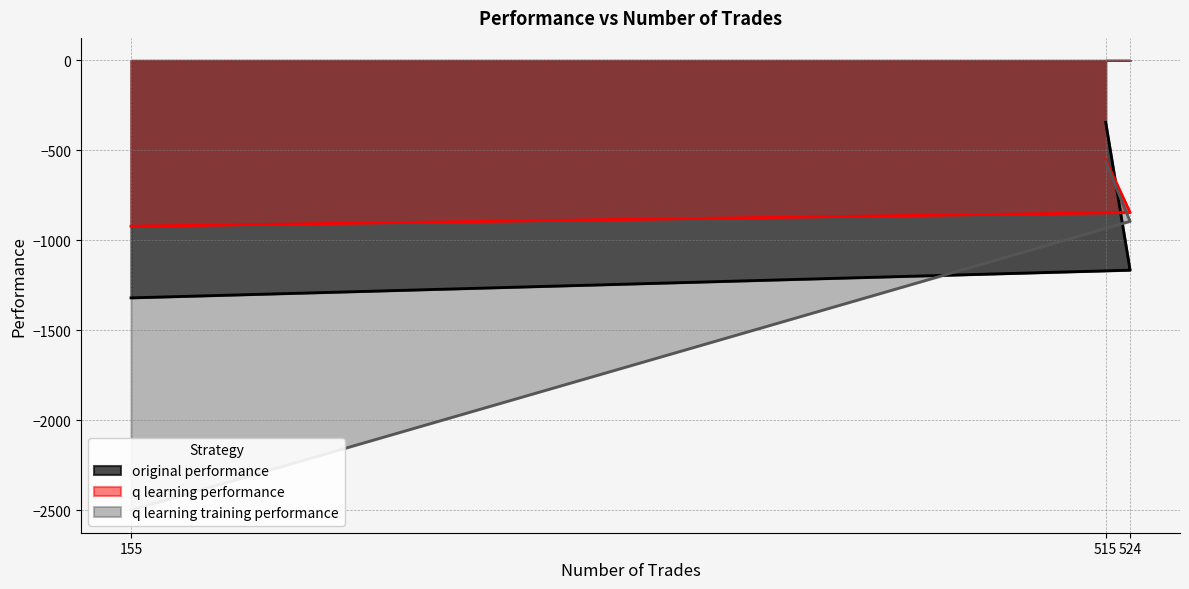

Reading left to right, list all the values displayed in this chart.

original performance: -344.1	-1165.8	-1319.7
q learning performance: -552.3	-845.3	-921.6
q learning training performance: -563.6	-894.6	-2500.0